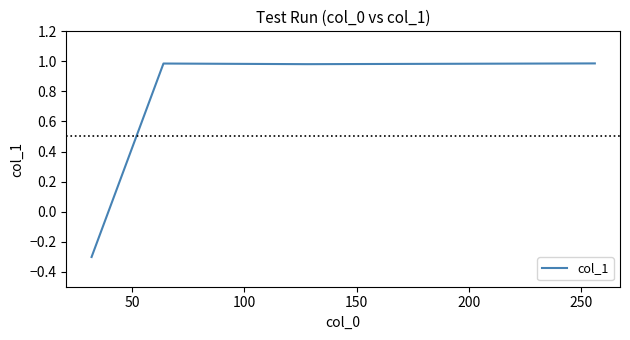

Does the chart have visible grid lines?

No